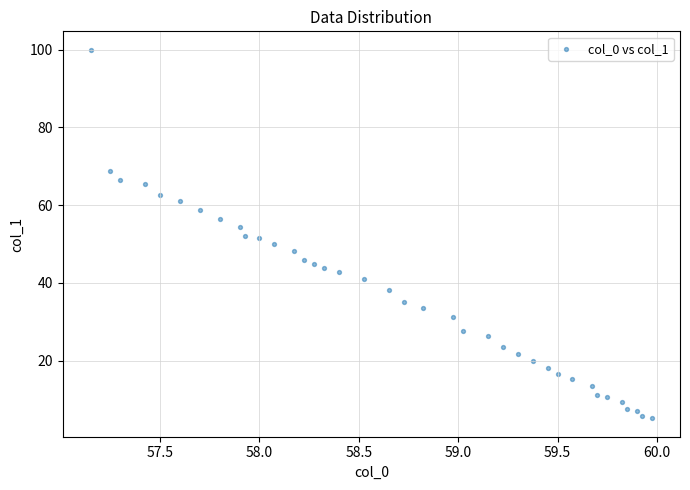

What is the range of X values (max minus min)?

2.8